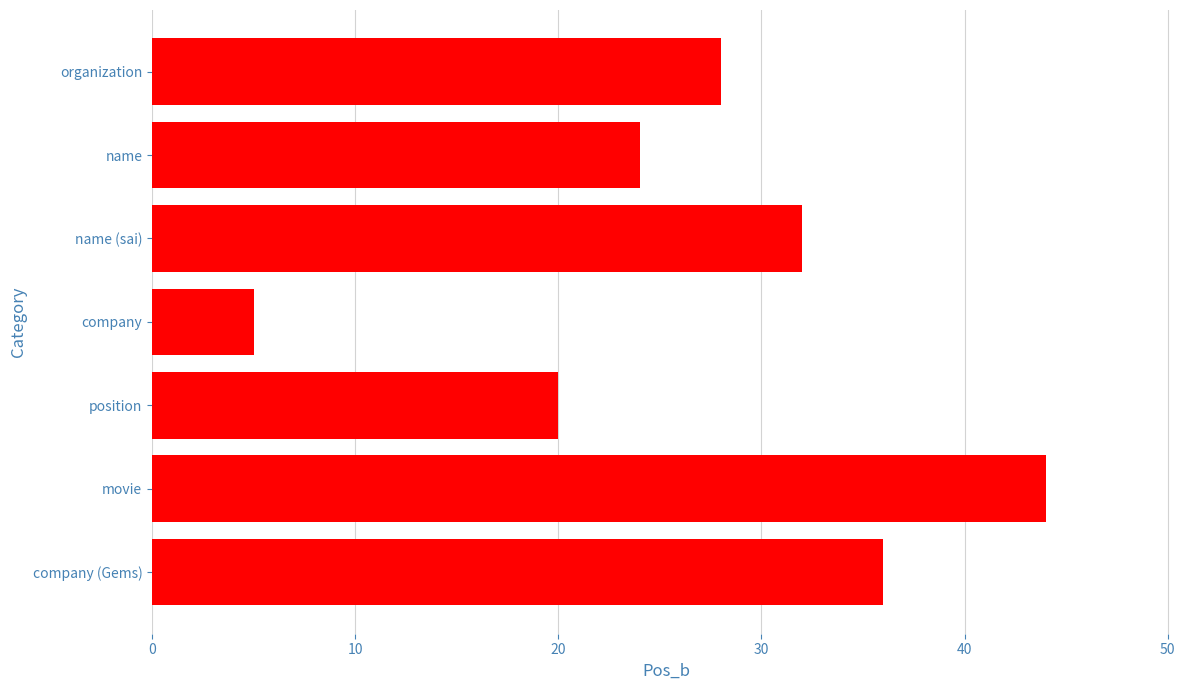

Reading bottom to top, what are all the values shown in this chart?

36	44	20	5	32	24	28